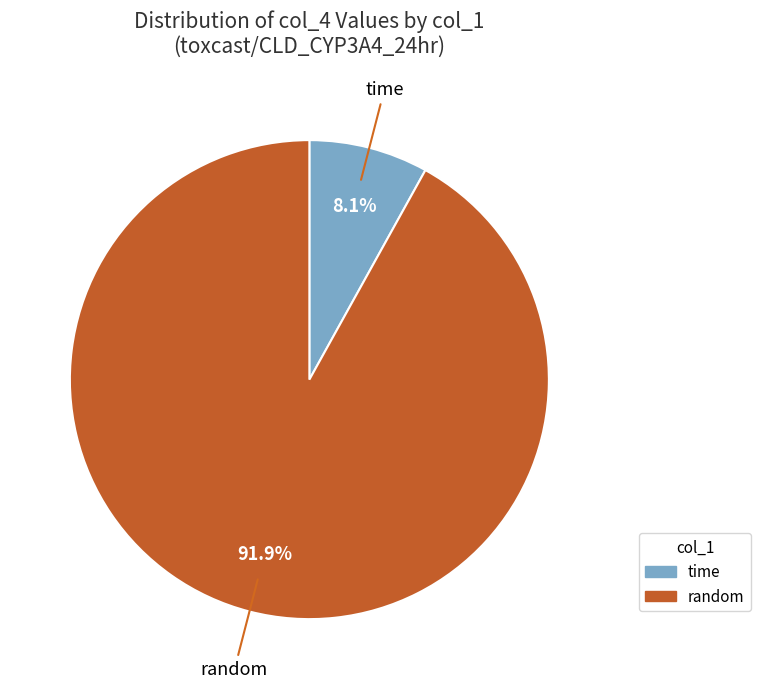

To the nearest percent, what is the difference between the random and time slice percentages?

84%